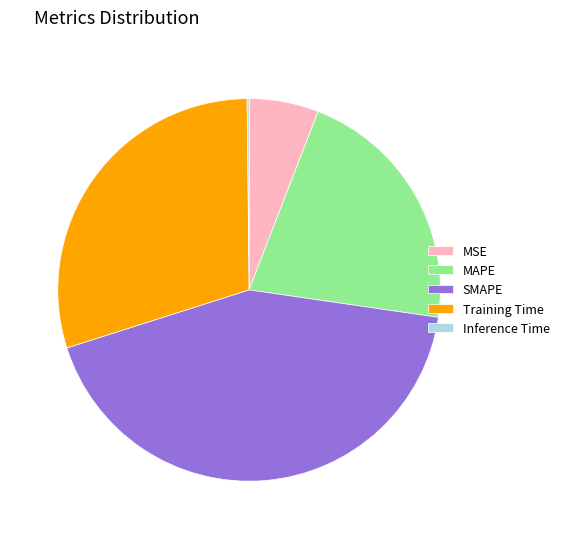

Between Training Time and SMAPE, which is larger?

SMAPE